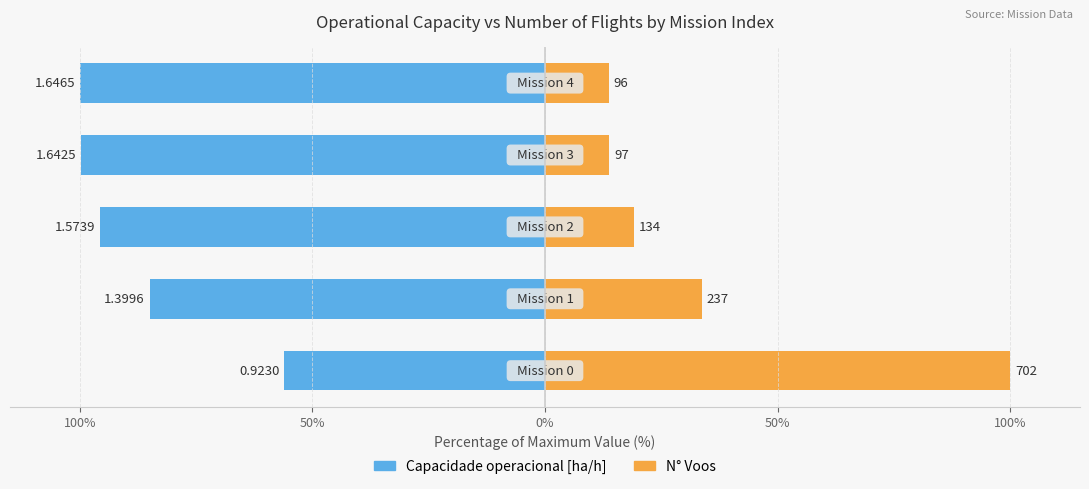

The Capacidade operacional [ha/h] series shows -32.1 at 0%. True or false?

False